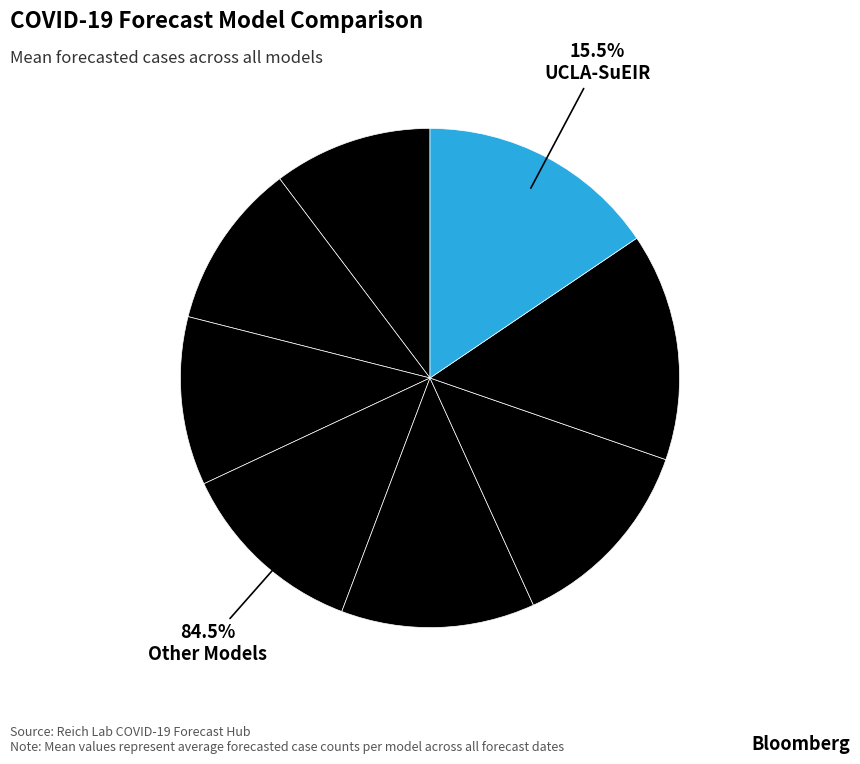

Which has a higher value, COVIDhub-baseline or JHUAPL-Bucky?

JHUAPL-Bucky